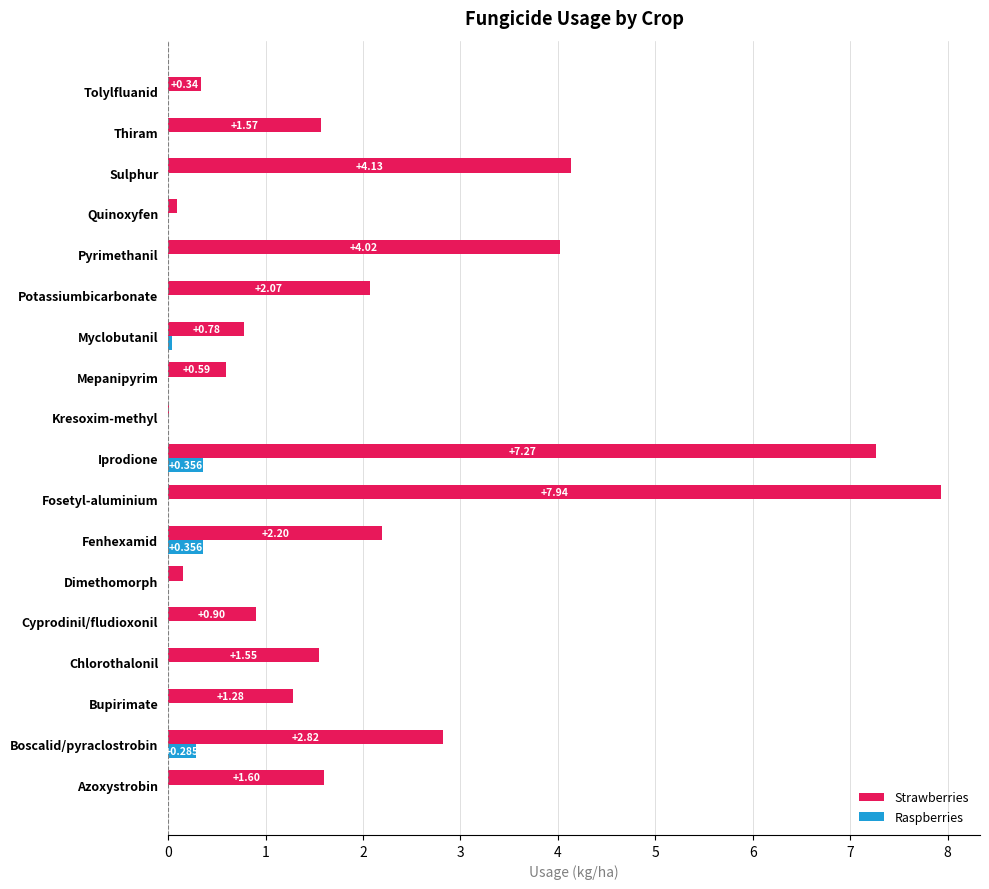

At which category is the sum across all series the highest?

Fosetyl-aluminium